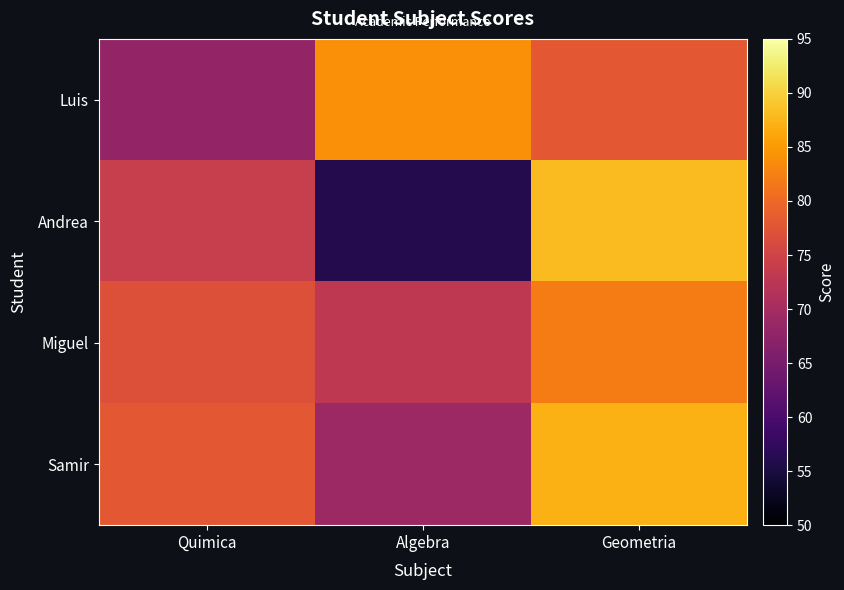

Which has a higher value, Quimica or Geometria?

Geometria